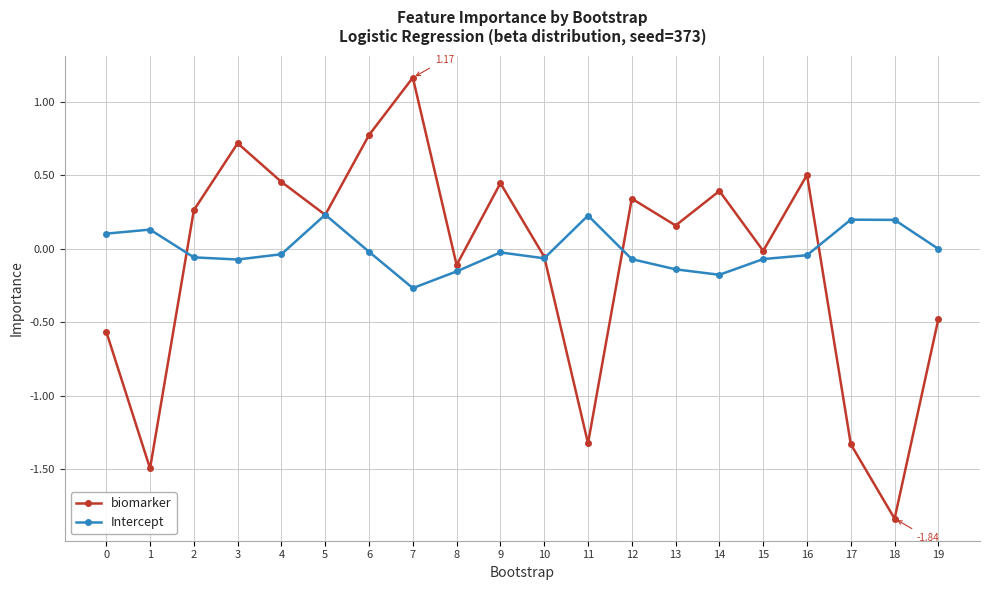

Which series has the largest range (max minus min)?

biomarker